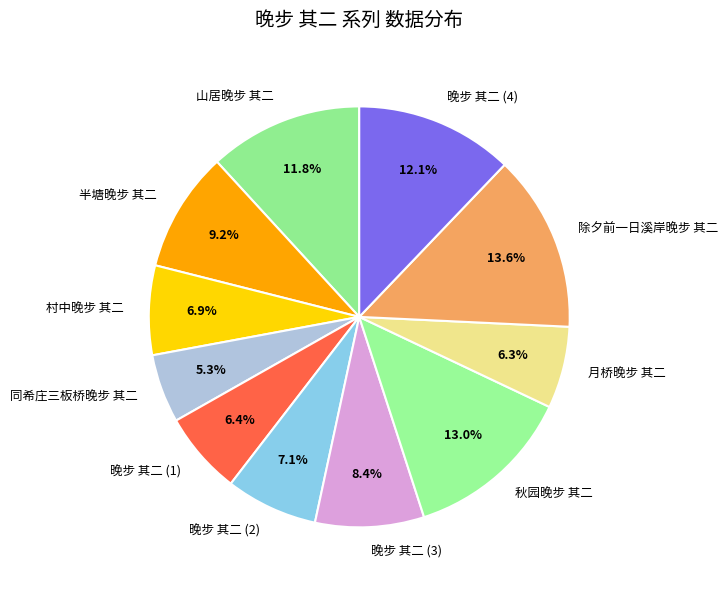

Which slice is the largest?

除夕前一日溪岸晚步 其二